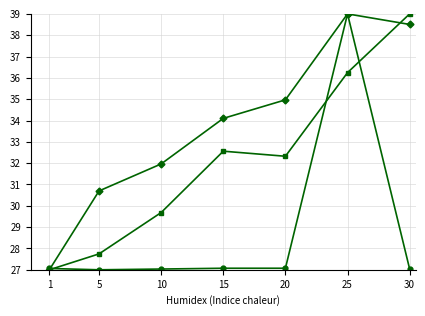

What is the smallest value displayed?

27.0